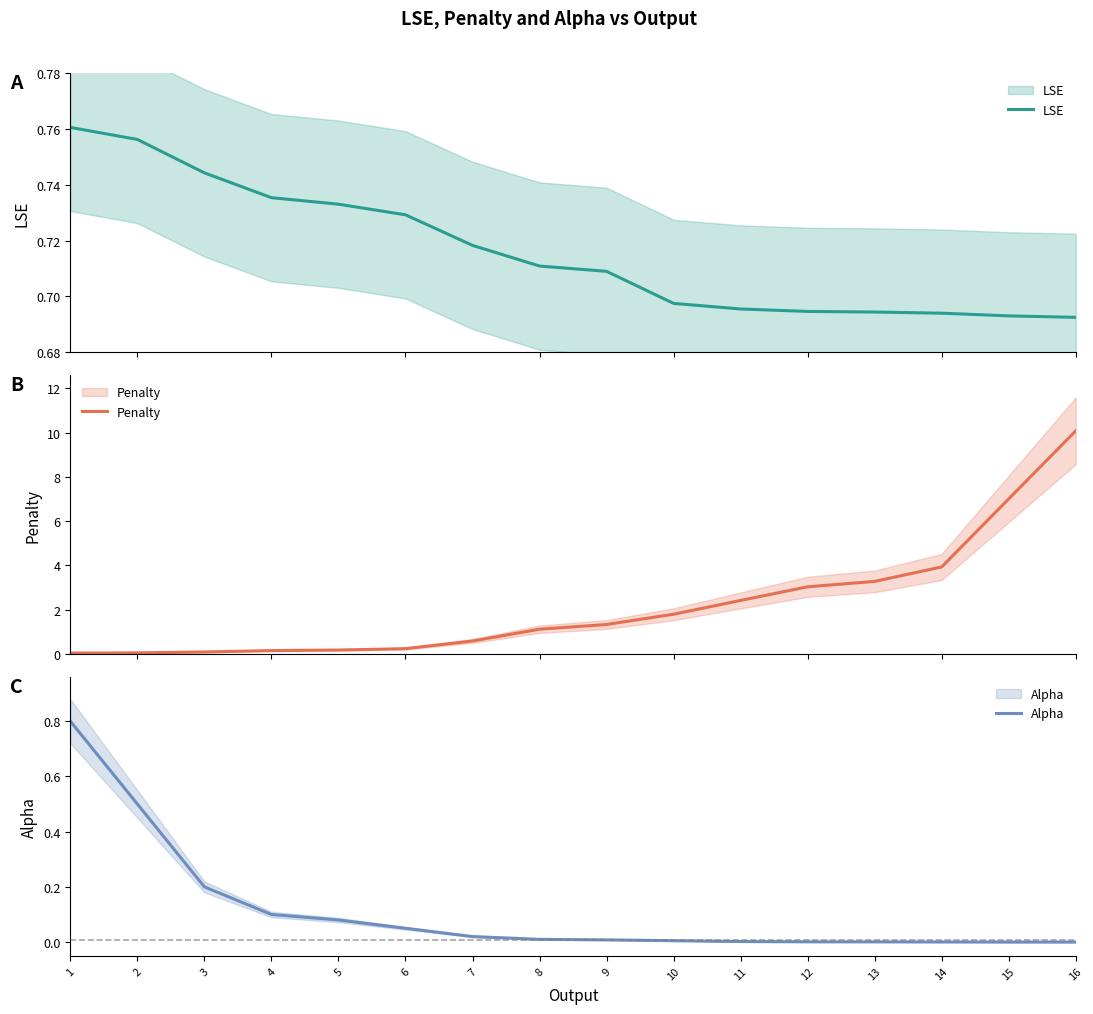

What is the value of the Penalty point at the 11th from the left?

2.4